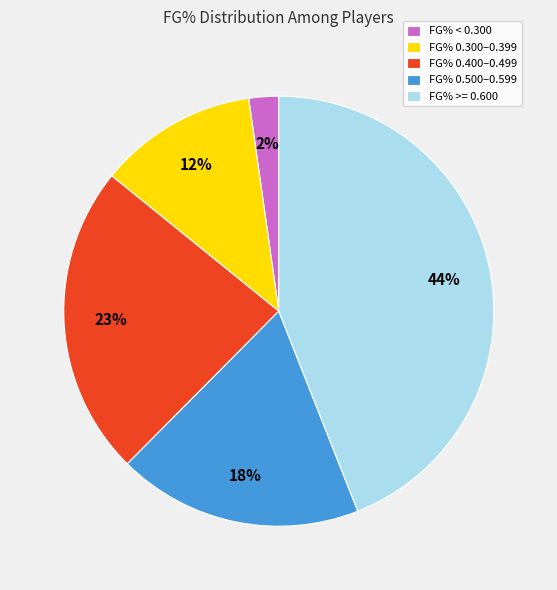

True or false: FG% 0.300–0.399 accounts for 18% of the total.

False